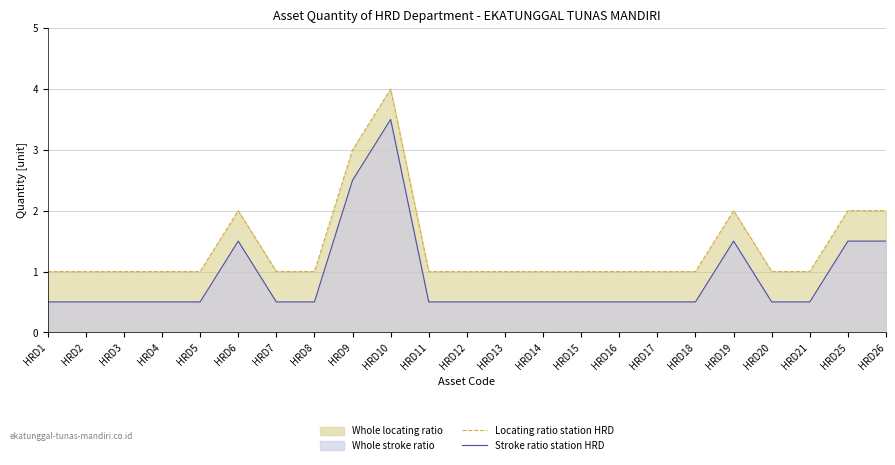

Rank the series by their maximum value, from highest to lowest.

Locating ratio station HRD, Stroke ratio station HRD